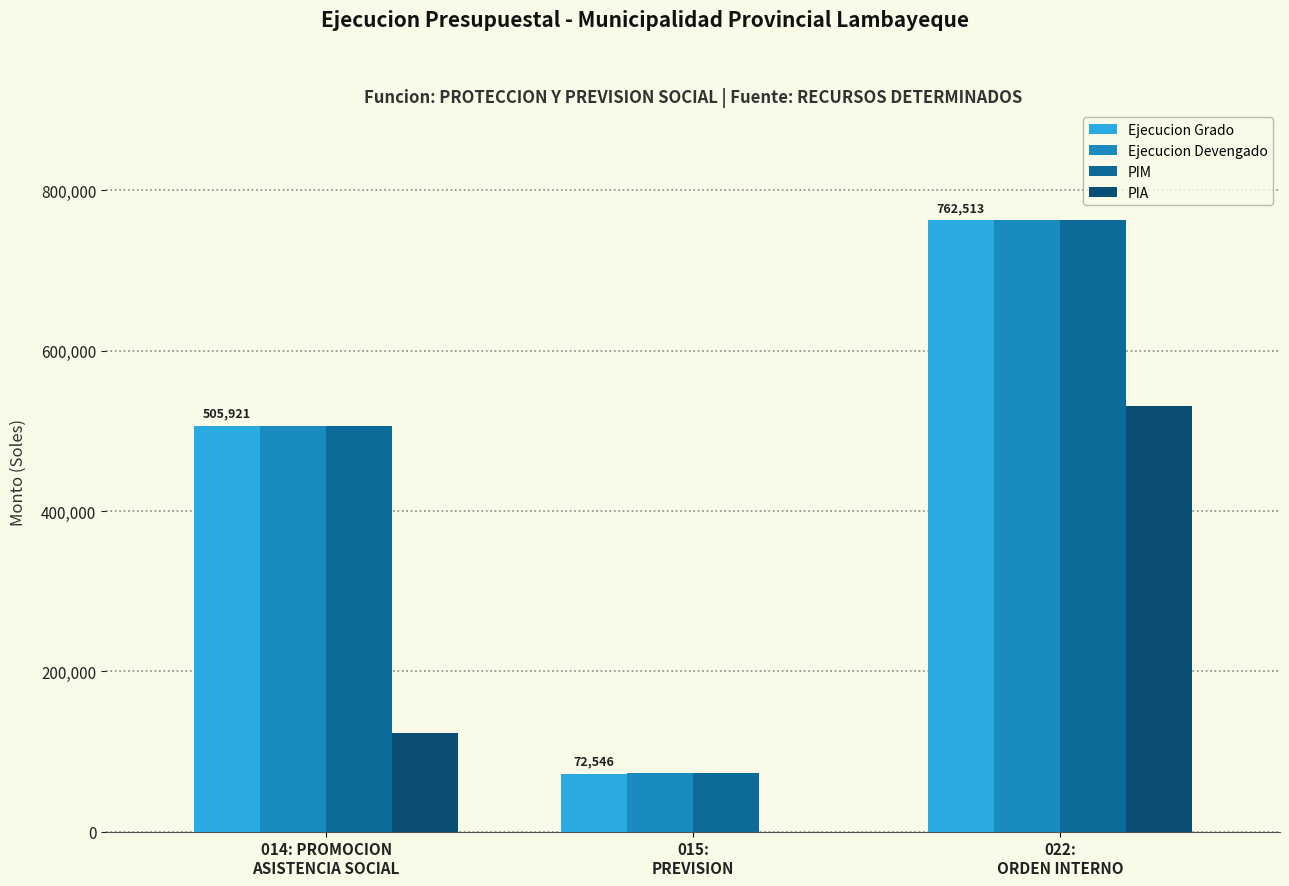

What is the greatest value displayed?

762629